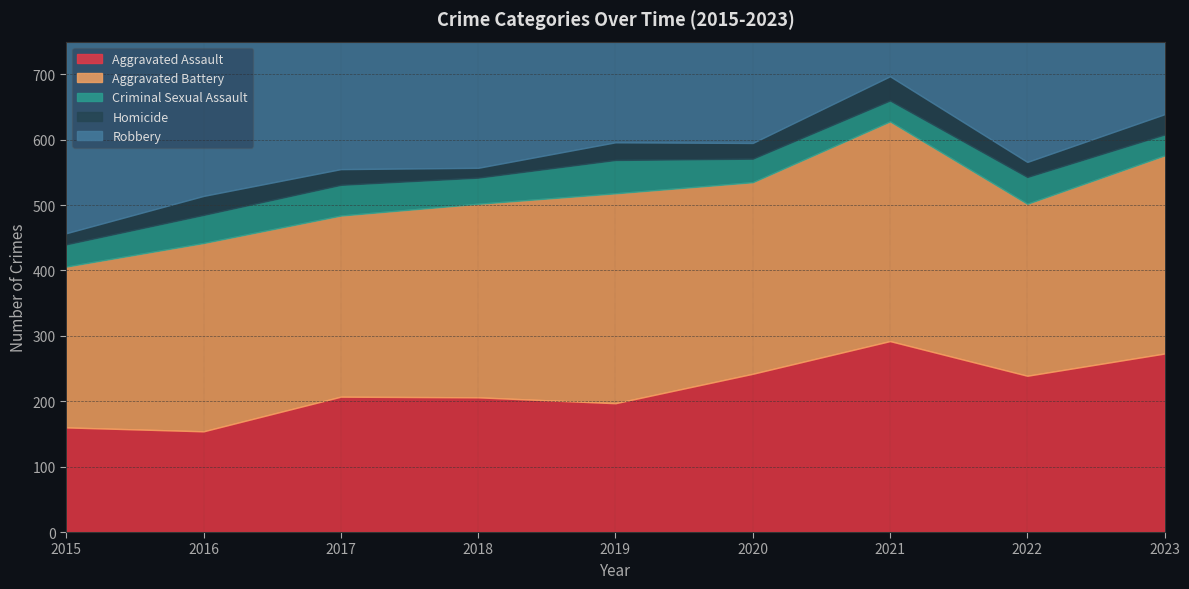

How many data points does each series have?

9